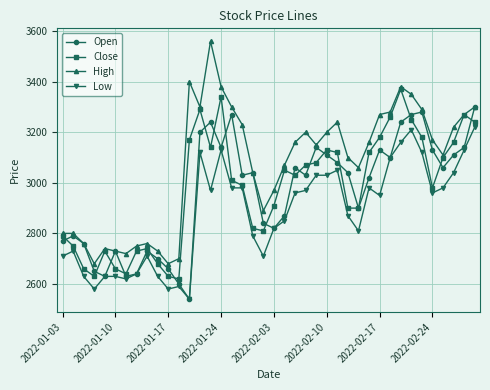

At how many categories does at least one series exceed 2997?

26